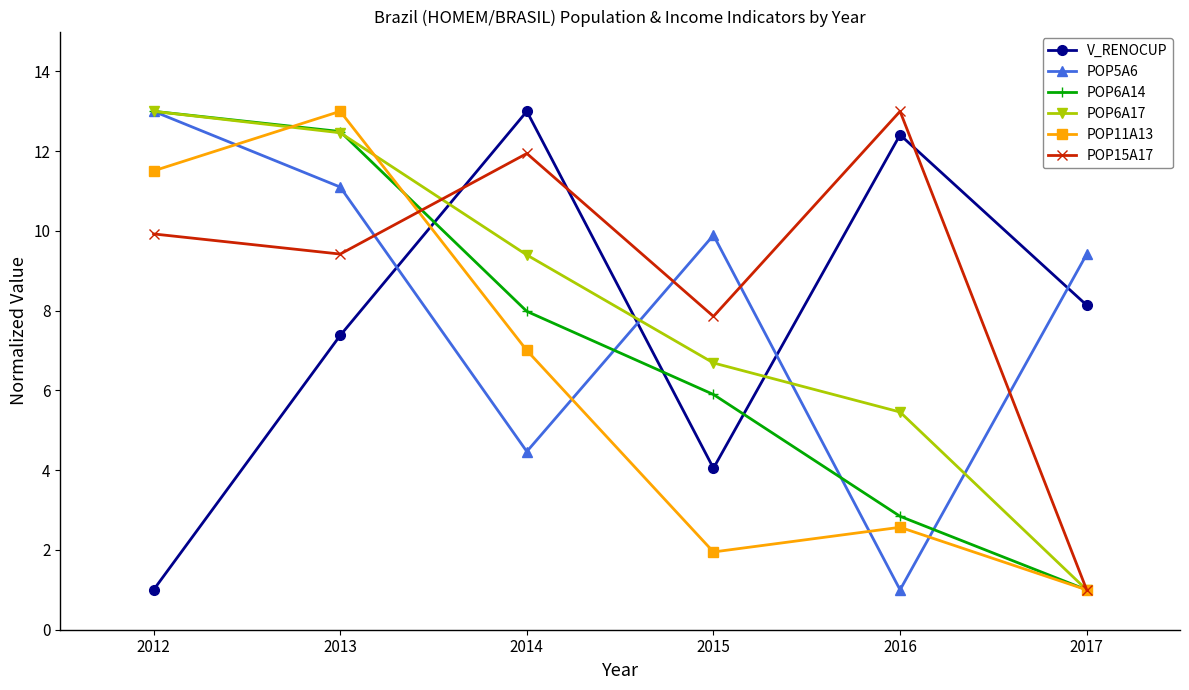

How many times do POP11A13 and POP5A6 cross each other?

4